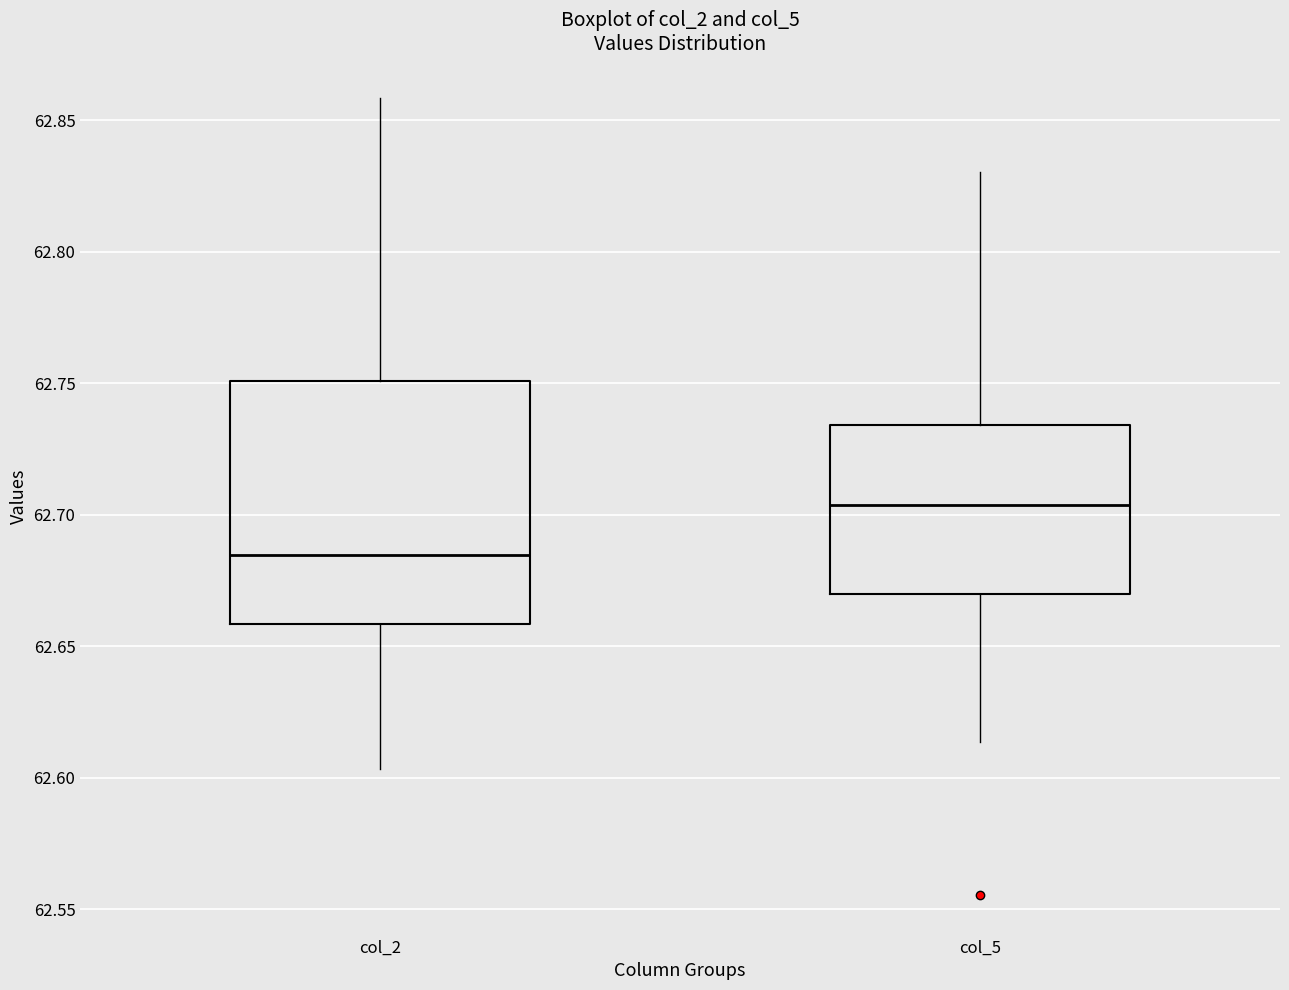

Reading left to right, read every box against the y-axis: the position of its median line, the range the box covers, and the ends of its whiskers. The values are not printed on the chart, so give them approximately, as read against the axis.

col_2: median 62.685, box 62.660 to 62.750, whiskers 62.605 to 62.860
col_5: median 62.705, box 62.670 to 62.735, whiskers 62.615 to 62.830